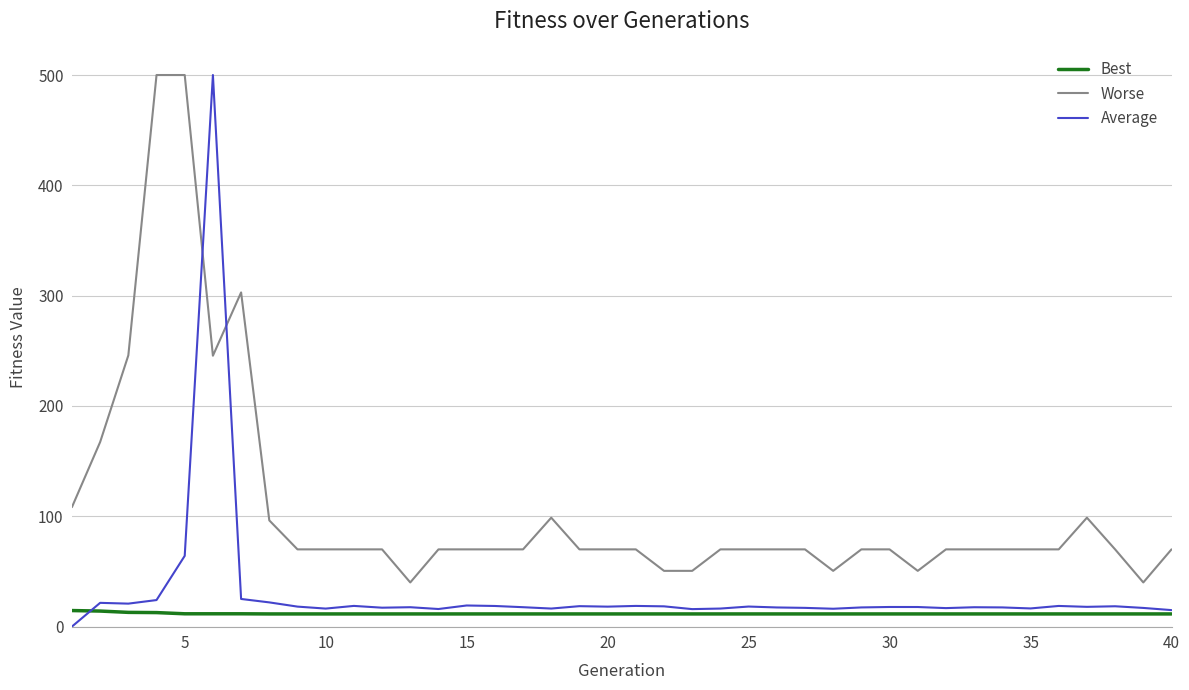

Which series has the widest spread of values?

Average